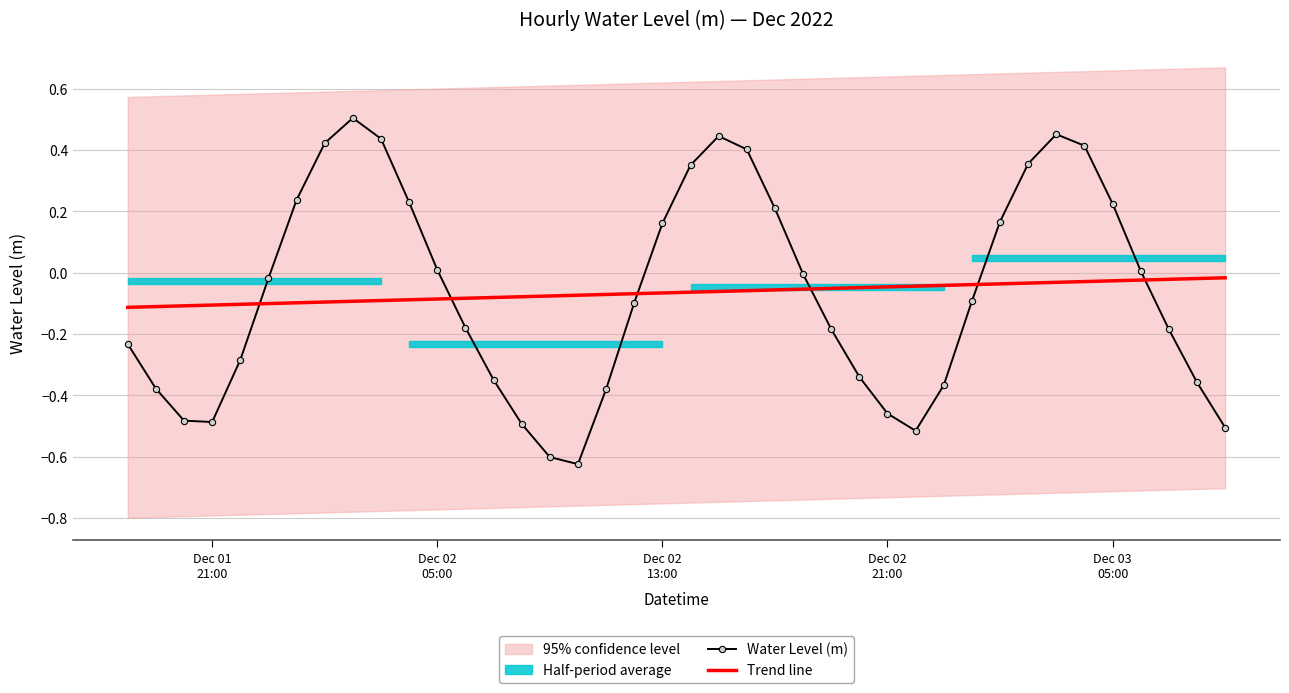

How many times do Water Level (m) and Trend line cross each other?

6